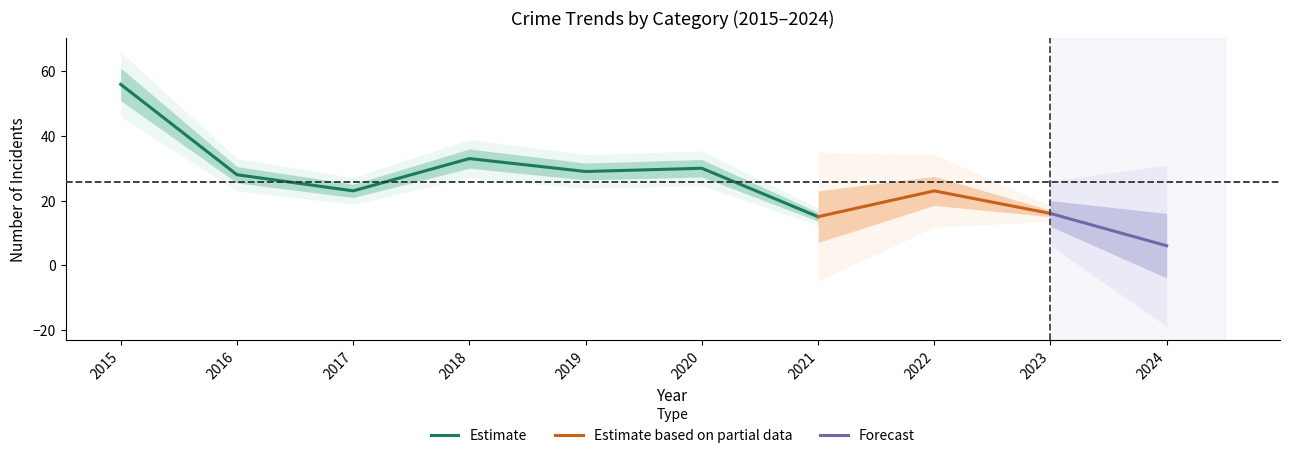

Where is Estimate nearest to the value 35?

2018